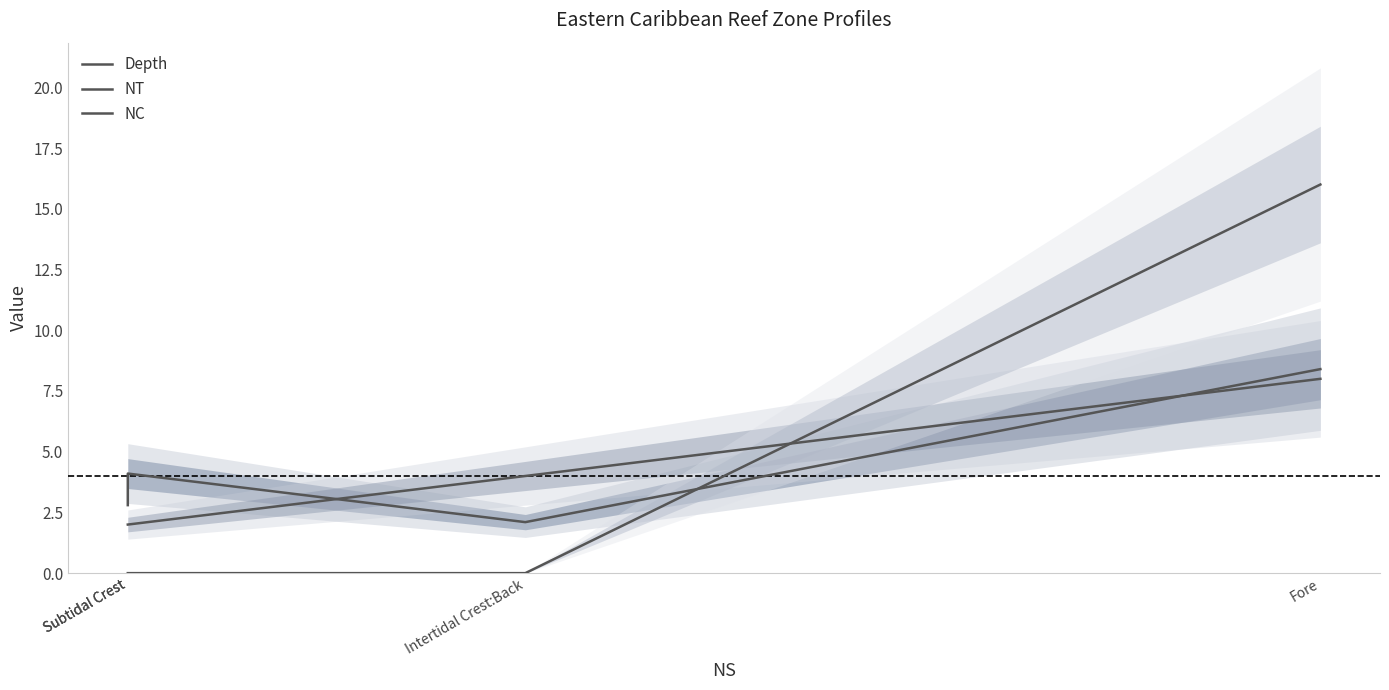

What is the difference between the highest and lowest values at Intertidal Crest:Back?

4.0